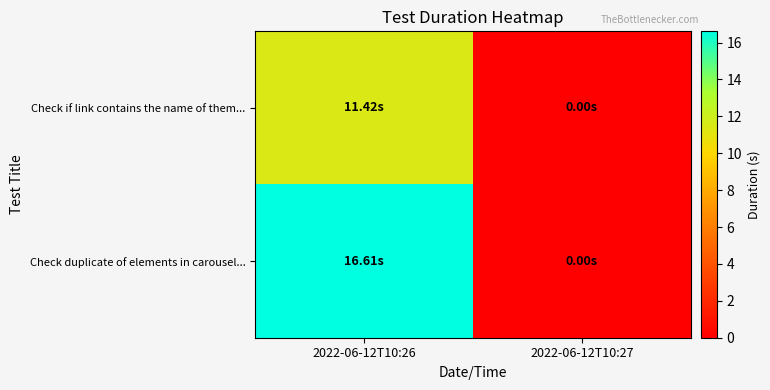

Reading left to right, transcribe all the data shown in this chart.

Check if link contains the name of them...: 2022-06-12T10:26=11.4	2022-06-12T10:27=0.0
Check duplicate of elements in carousel...: 2022-06-12T10:26=16.6	2022-06-12T10:27=0.0